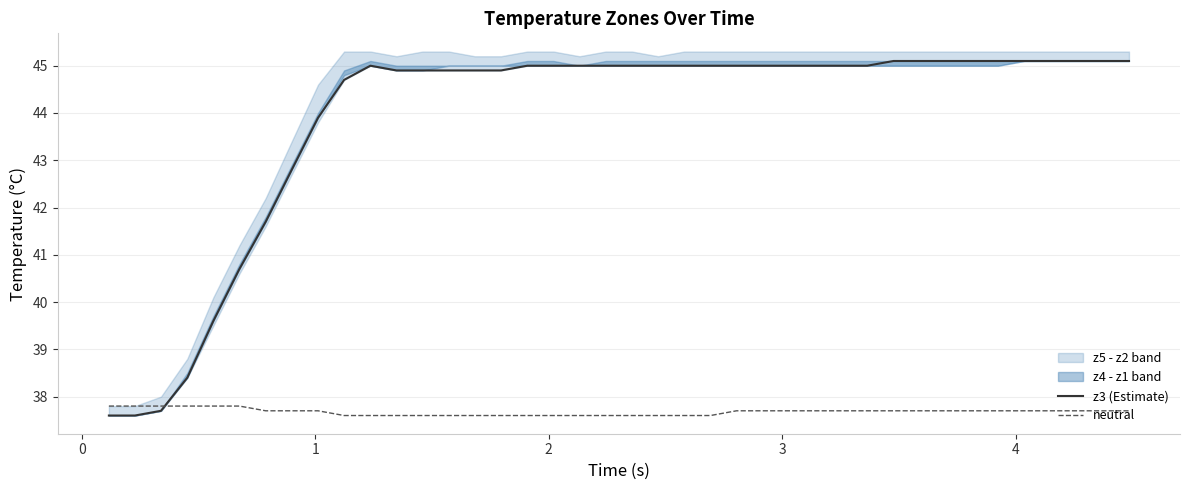

Reading left to right, transcribe all the data shown in this chart.

z3 (Estimate): 37.6	37.6	37.7	38.4	39.6	40.7	41.7	42.8	43.9	44.7	45.0	44.9	44.9	44.9	44.9	44.9	45.0	45.0	45.0	45.0	45.0	45.0	45.0	45.0	45.0	45.0	45.0	45.0	45.0	45.0	45.1	45.1	45.1	45.1	45.1	45.1	45.1	45.1	45.1	45.1
neutral: 37.8	37.8	37.8	37.8	37.8	37.8	37.7	37.7	37.7	37.6	37.6	37.6	37.6	37.6	37.6	37.6	37.6	37.6	37.6	37.6	37.6	37.6	37.6	37.6	37.7	37.7	37.7	37.7	37.7	37.7	37.7	37.7	37.7	37.7	37.7	37.7	37.7	37.7	37.7	37.7